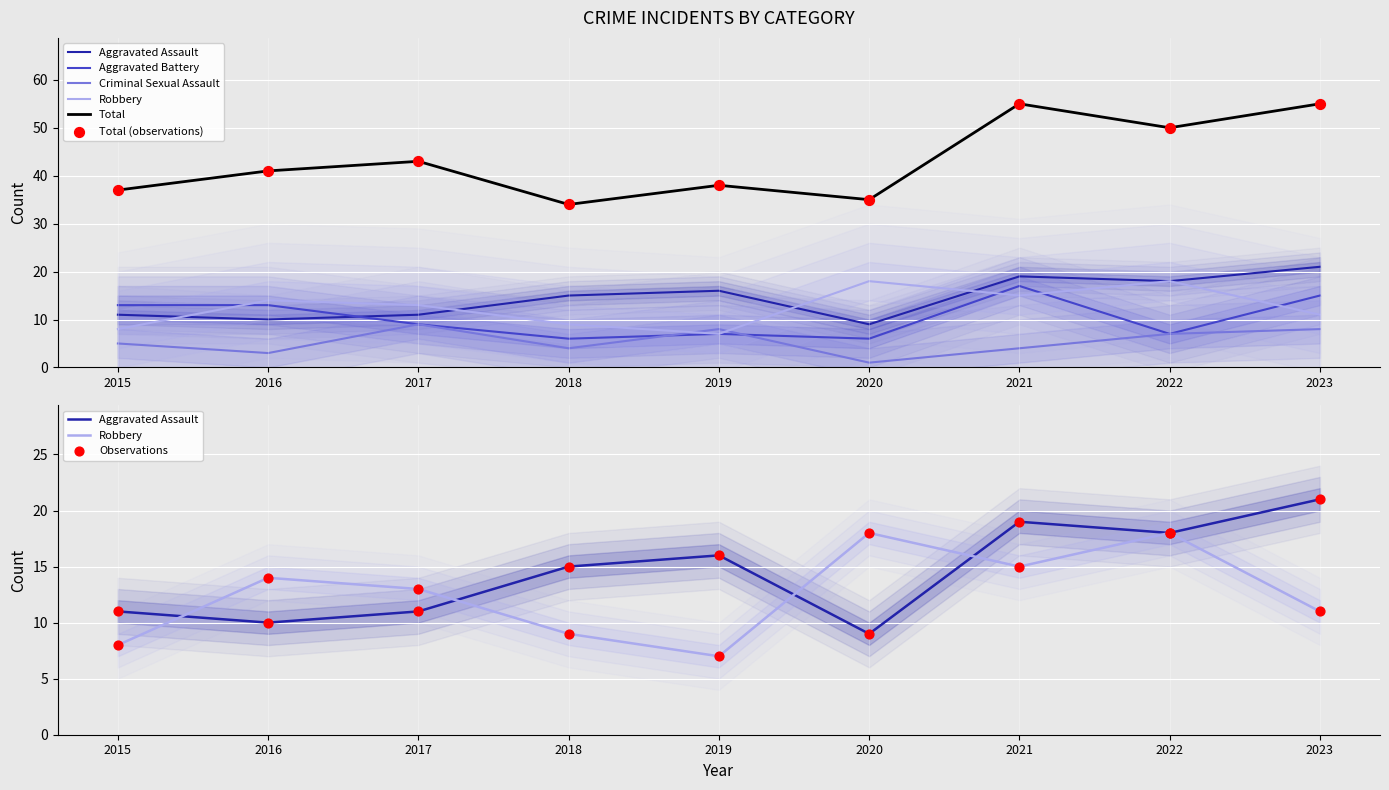

At which category is the sum across all series the highest?

2021